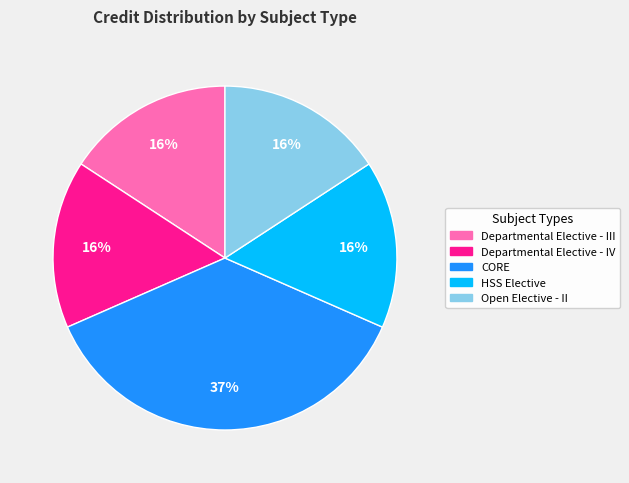

To the nearest percent, what is the difference between the largest and smallest slice percentages?

21%